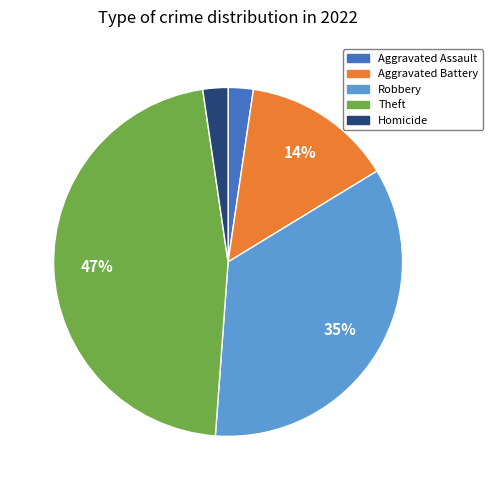

To the nearest percent, what is the average slice percentage?

20%